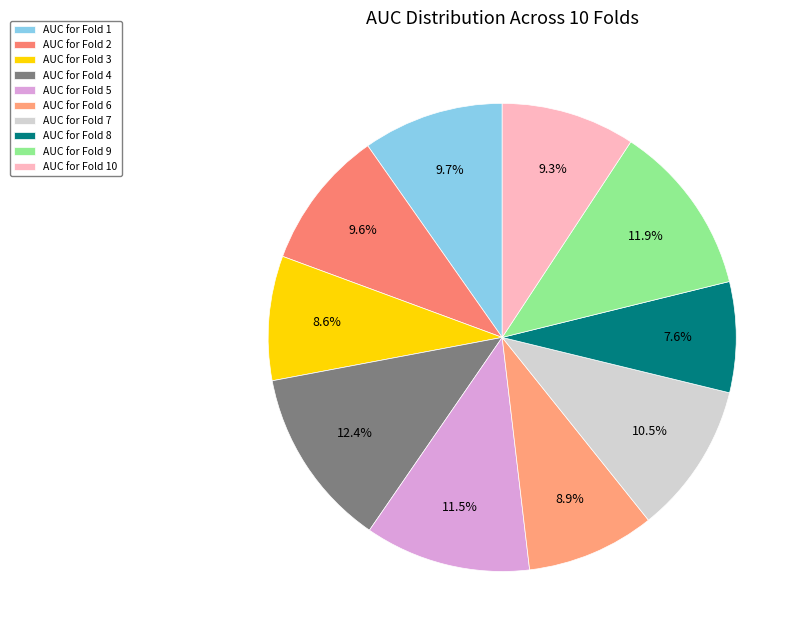

How many slices are in this pie chart?

10